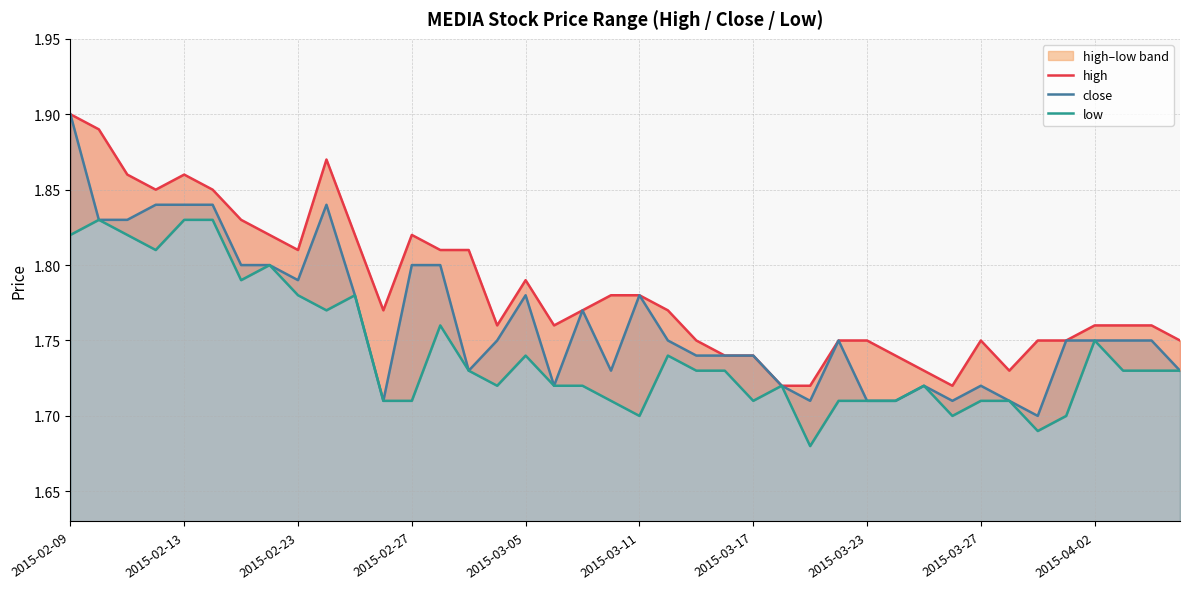

True or false: high and close intersect in this chart.

False